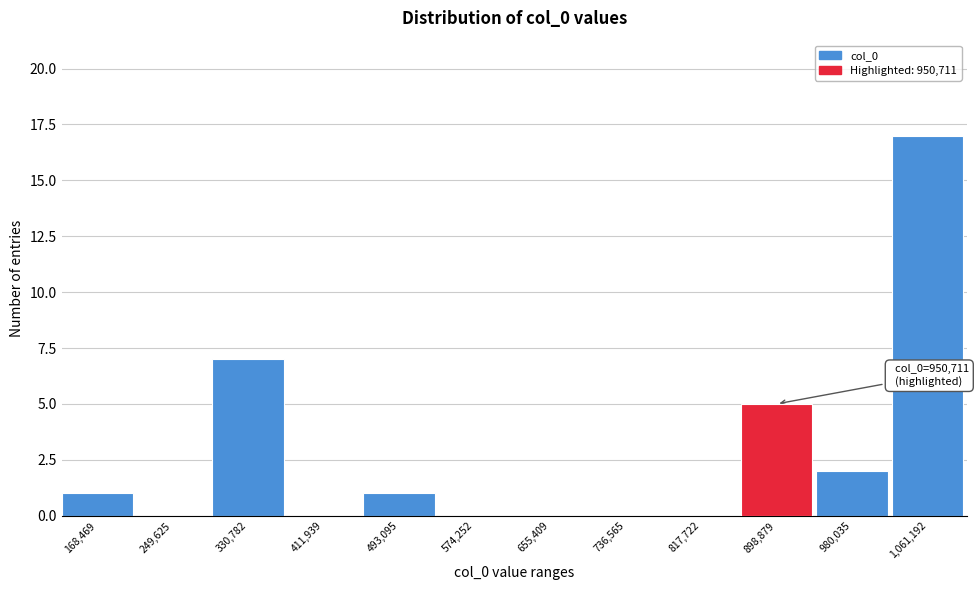

Reading left to right, extract all data points from this chart.

168,469=1	249,625=0	330,782=7	411,939=0	493,095=1	574,252=0	655,409=0	736,565=0	817,722=0	898,879=5	980,035=2	1,061,192=17